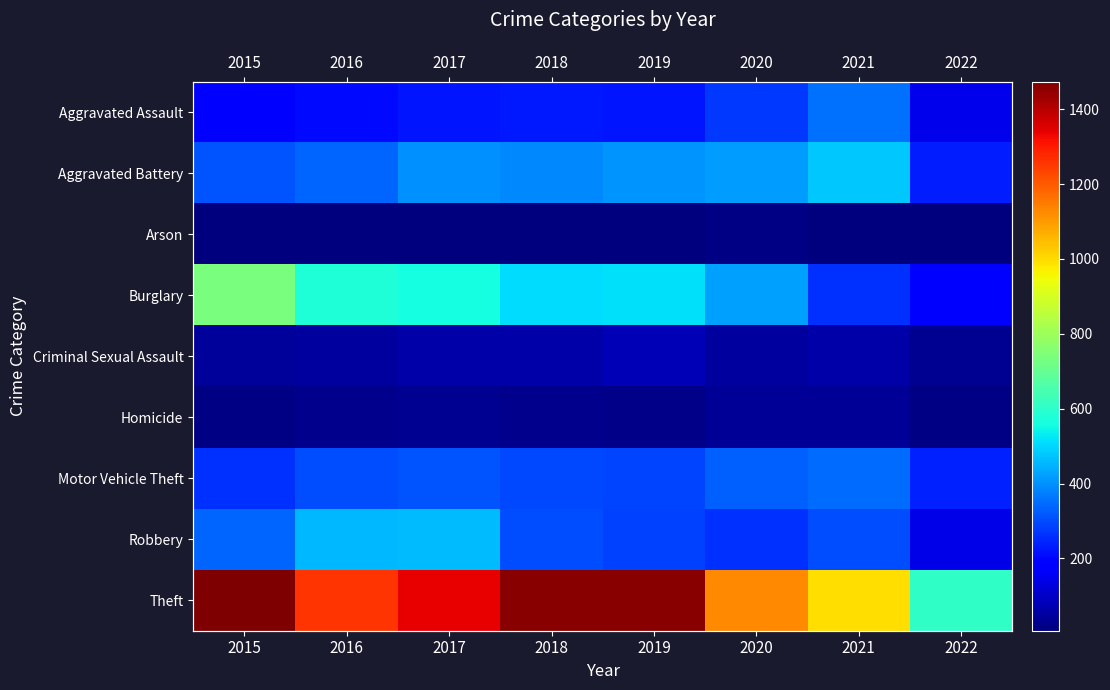

Which series has the largest total across all categories?

Theft